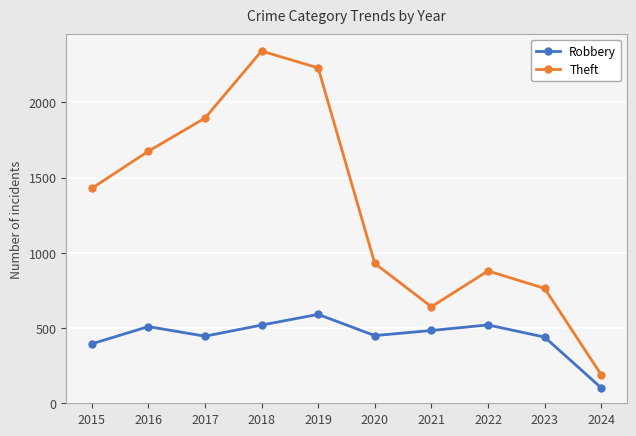

What is the difference between the highest and lowest values at 2020?

480